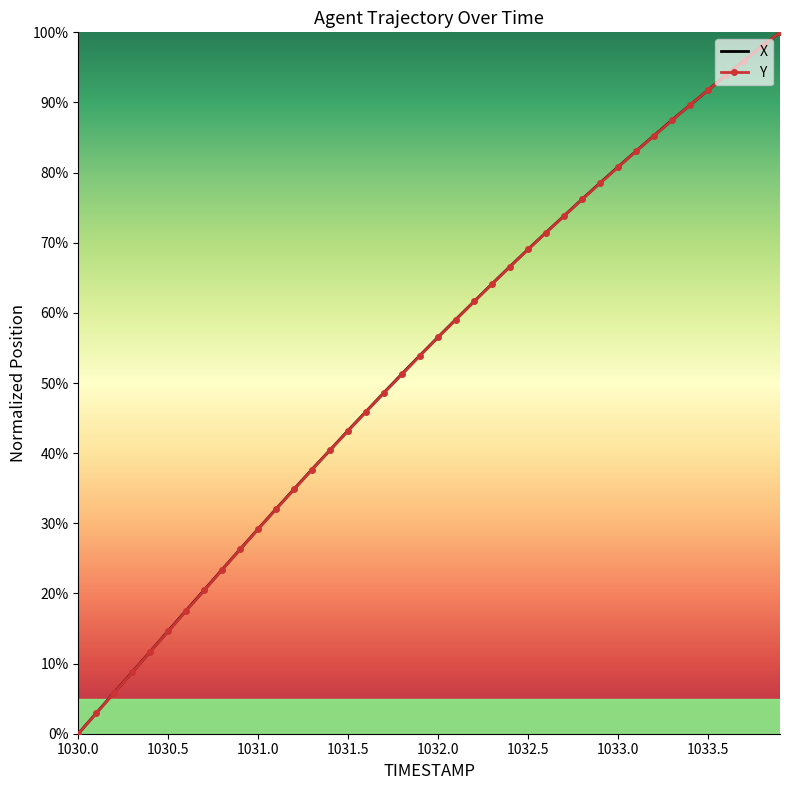

What is the greatest value displayed?

100.0